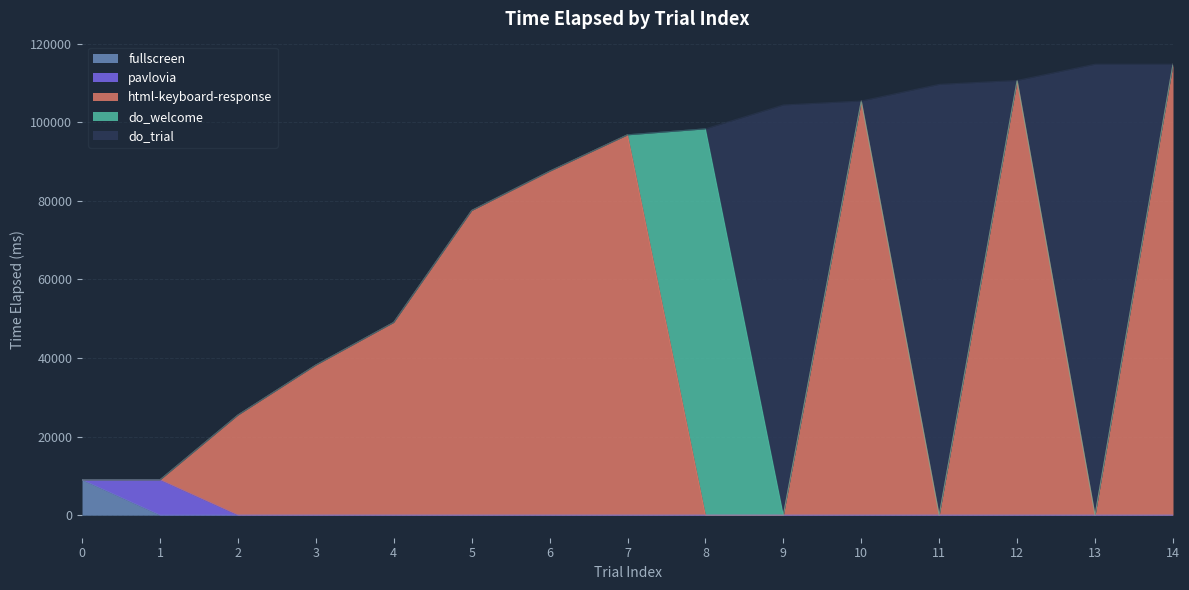

What is the maximum value for fullscreen?

8981